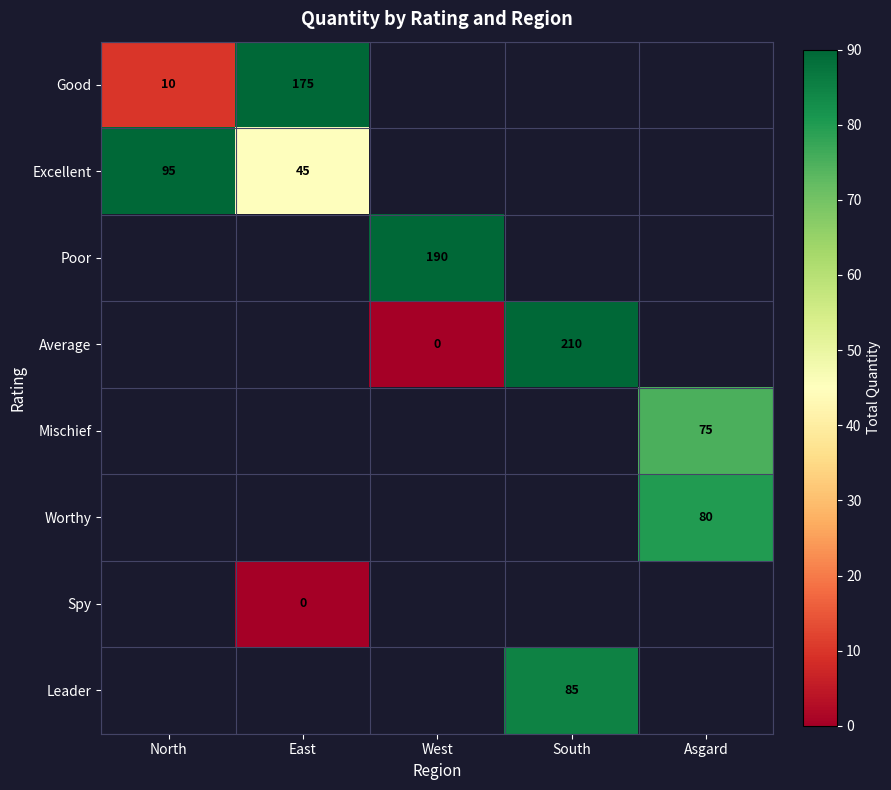

What is the difference between the Excellent values at East and North?

50